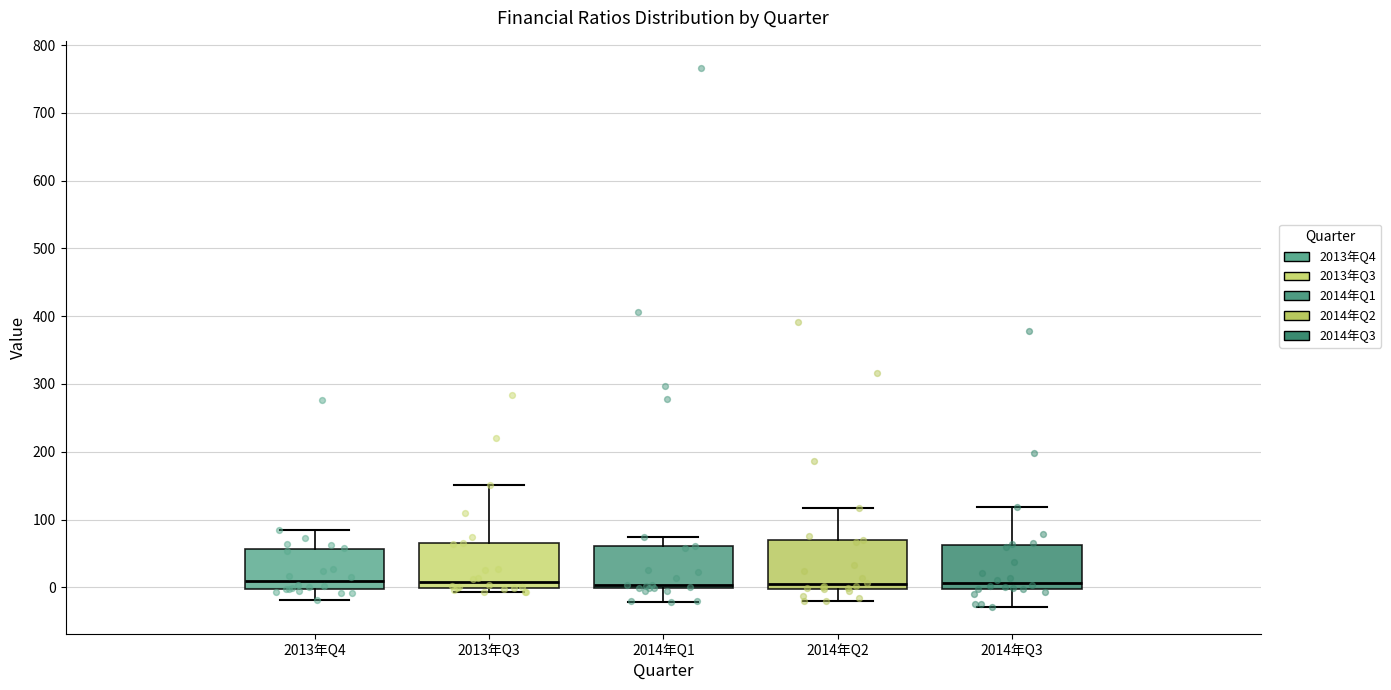

Reading left to right, transcribe this box plot: for each box, give where its median line is, the range the box spans, and where its two whiskers end, as read against the y-axis. The values are not printed on the chart, so give them approximately, as read against the axis.

2013年Q4: median 10, box 0 to 60, whiskers -20 to 90
2013年Q3: median 10, box 0 to 60, whiskers -10 to 150
2014年Q1: median 0 (just above the box's lower edge), box 0 to 60, whiskers -20 to 70
2014年Q2: median 0 (just above the box's lower edge), box 0 to 70, whiskers -20 to 120
2014年Q3: median 10, box 0 to 60, whiskers -30 to 120